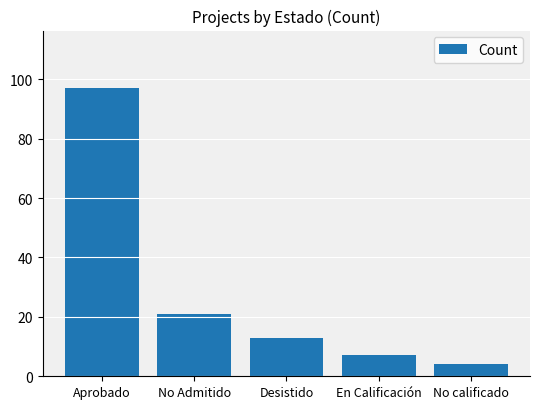

Reading left to right, what are all the values shown in this chart?

Aprobado=97	No Admitido=21	Desistido=13	En Calificación=7	No calificado=4